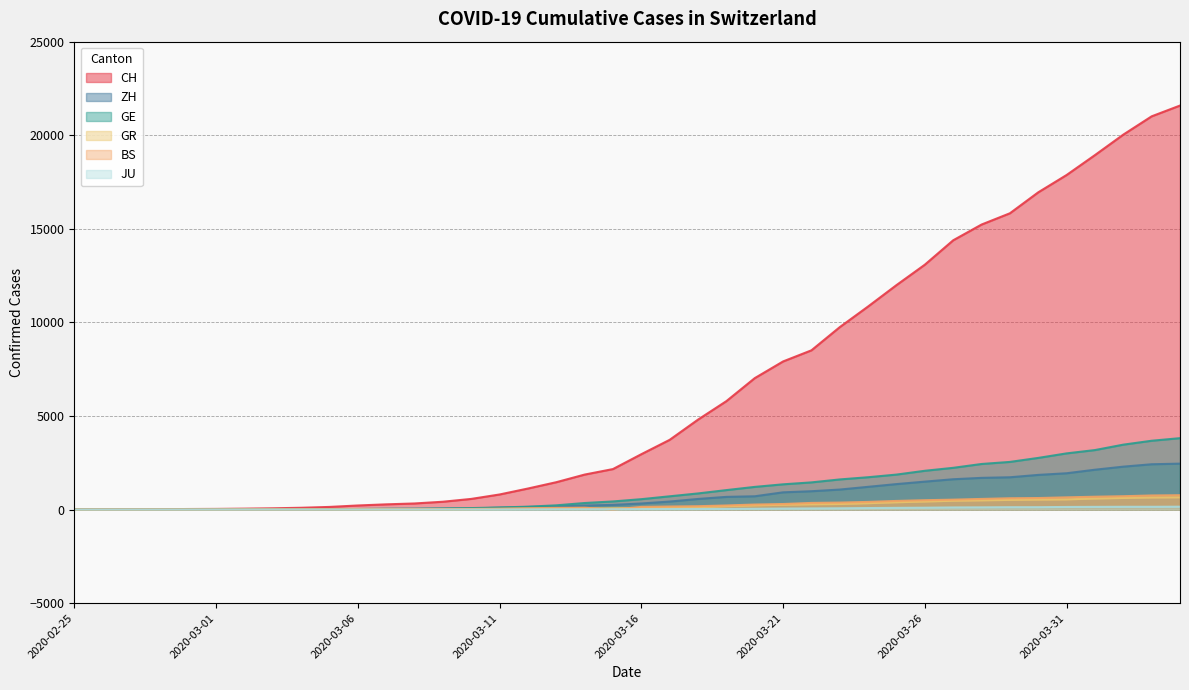

How many positive values does the GR series have?

39